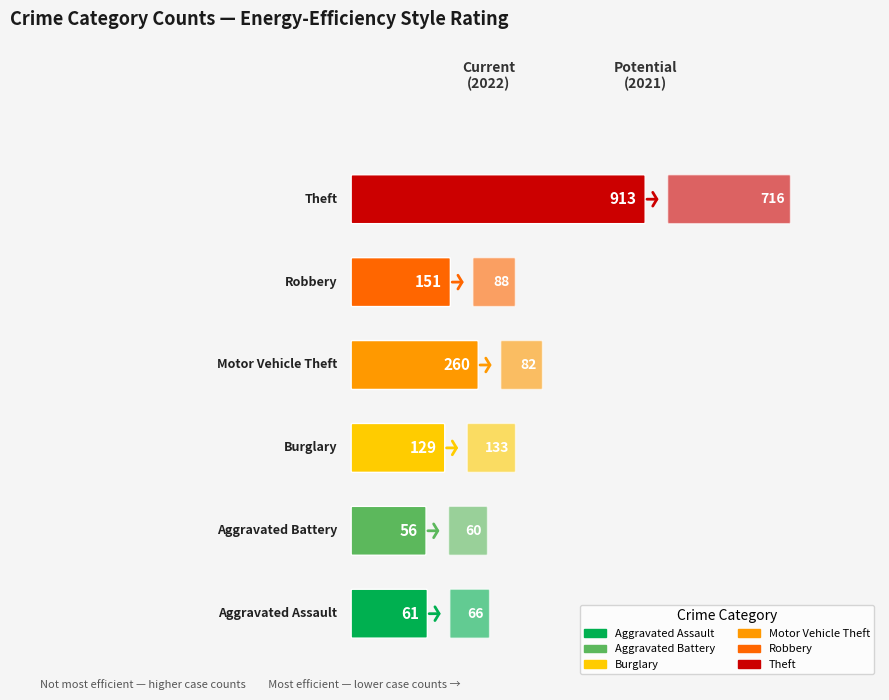

Between 2016 and 2023, which series saw the biggest shift?

Theft